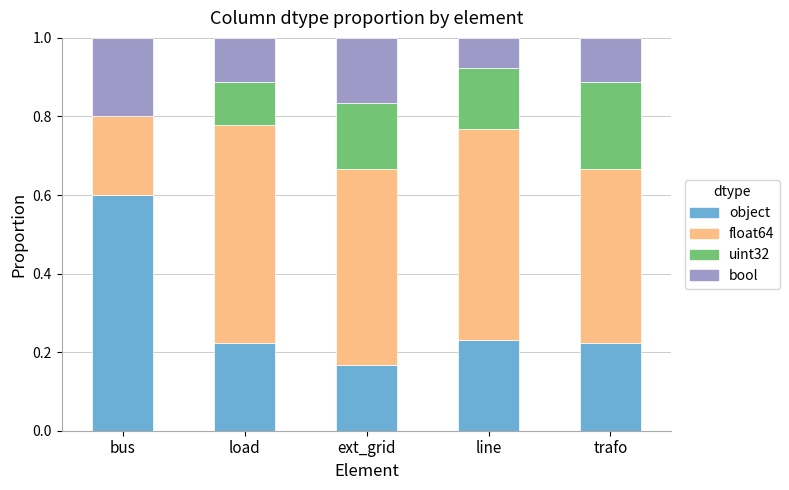

What is the total value across all series at bus?

1.0